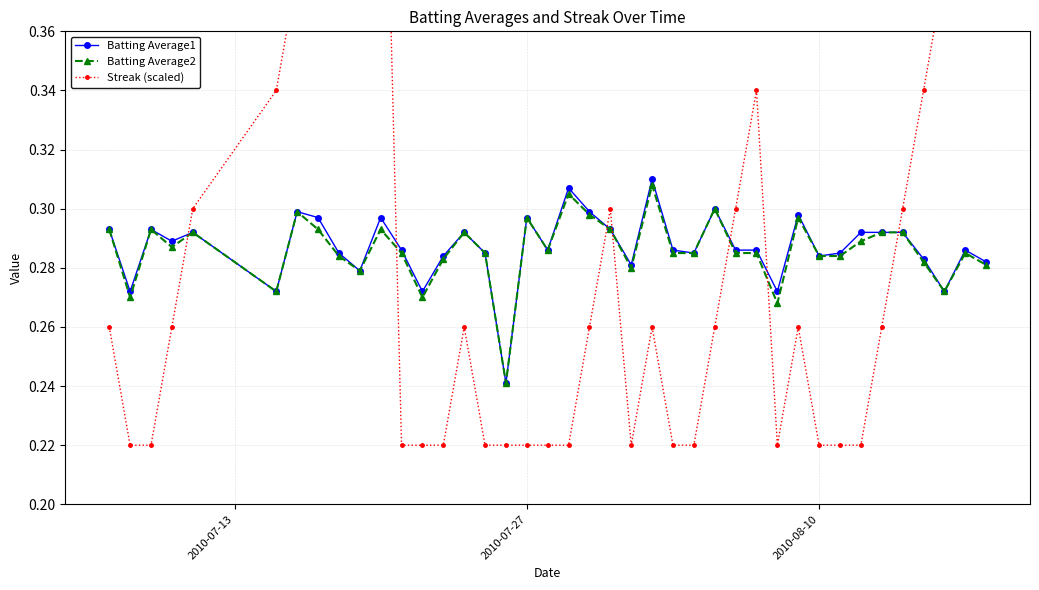

What is the difference between the second highest and minimum values in the Batting Average2 series?

0.1